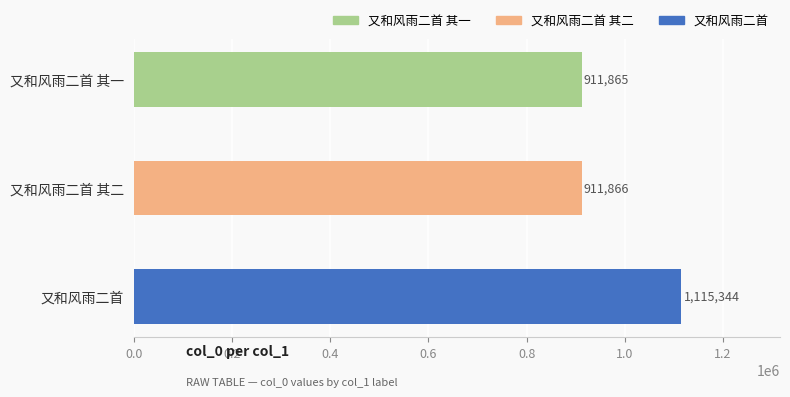

Reading top to bottom, transcribe all the data shown in this chart.

911865	911866	1115344